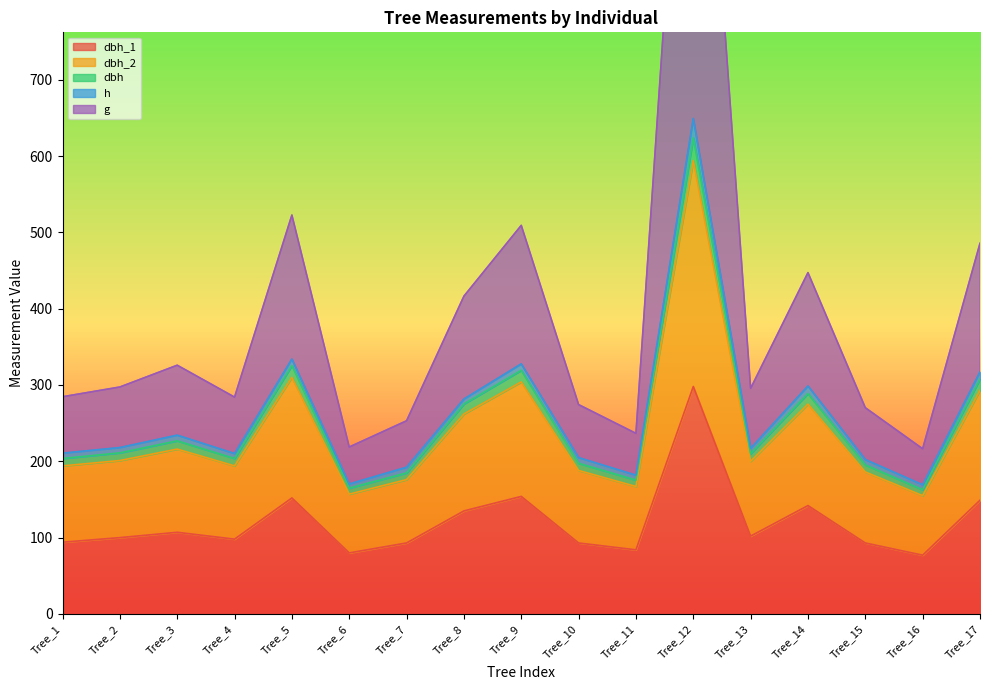

The value of dbh_1 at Tree_10 is 93. True or false?

True